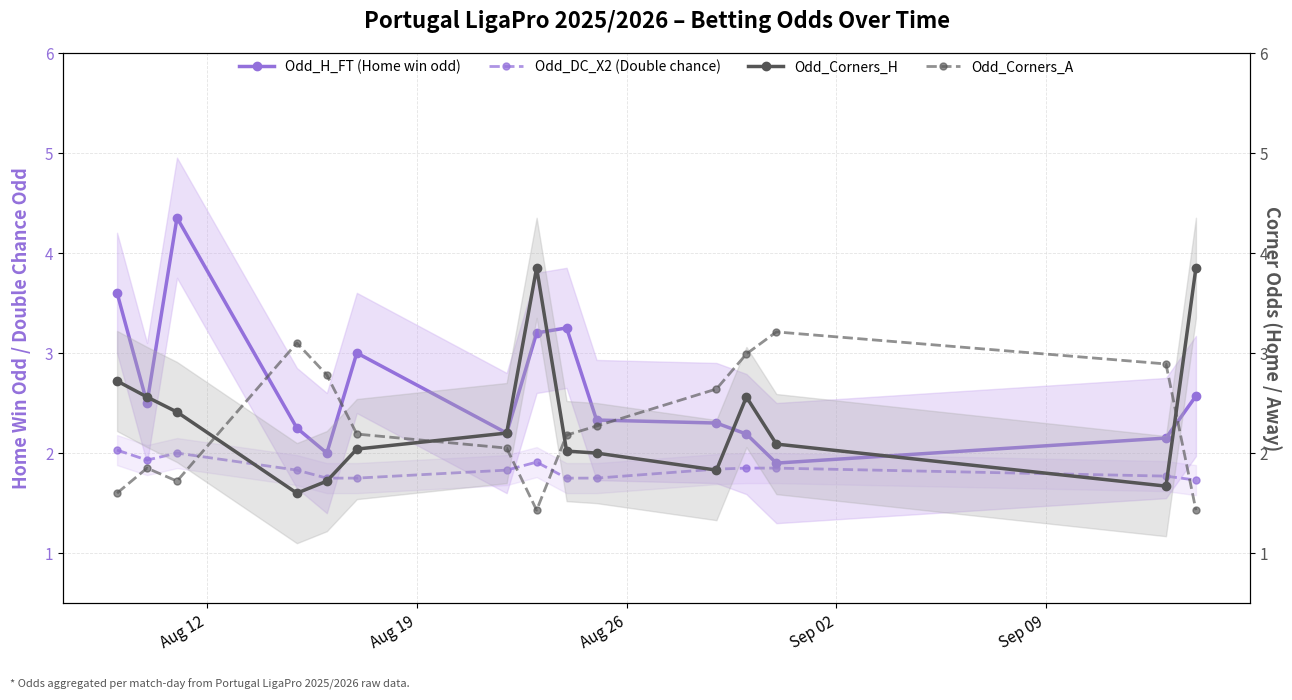

How many lines are shown in the chart?

4